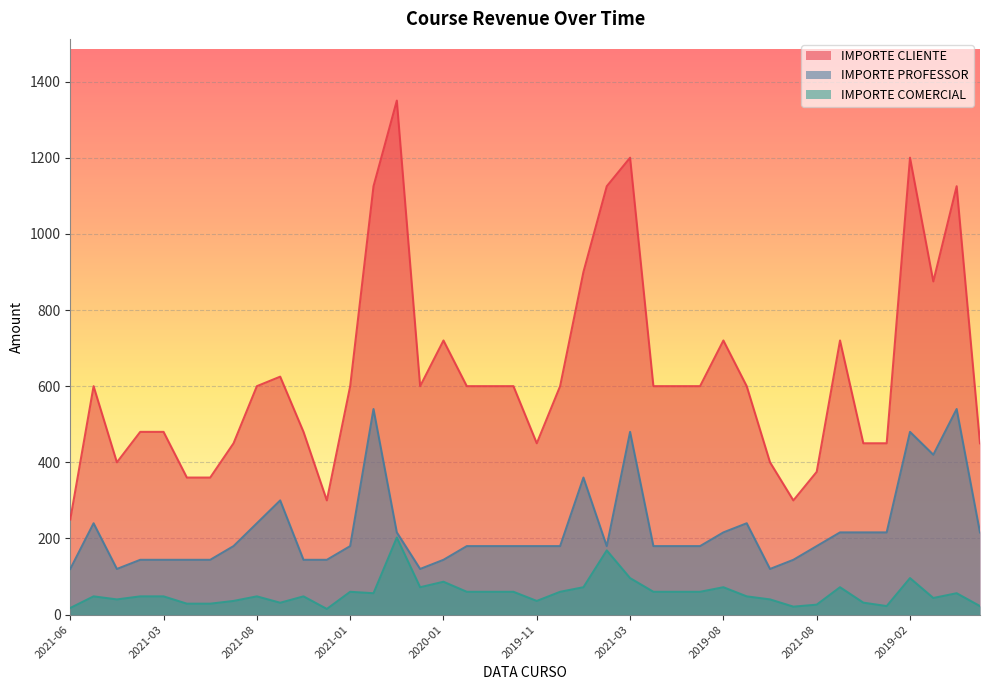

List the series in order of their overall mean, highest first.

IMPORTE CLIENTE, IMPORTE PROFESSOR, IMPORTE COMERCIAL